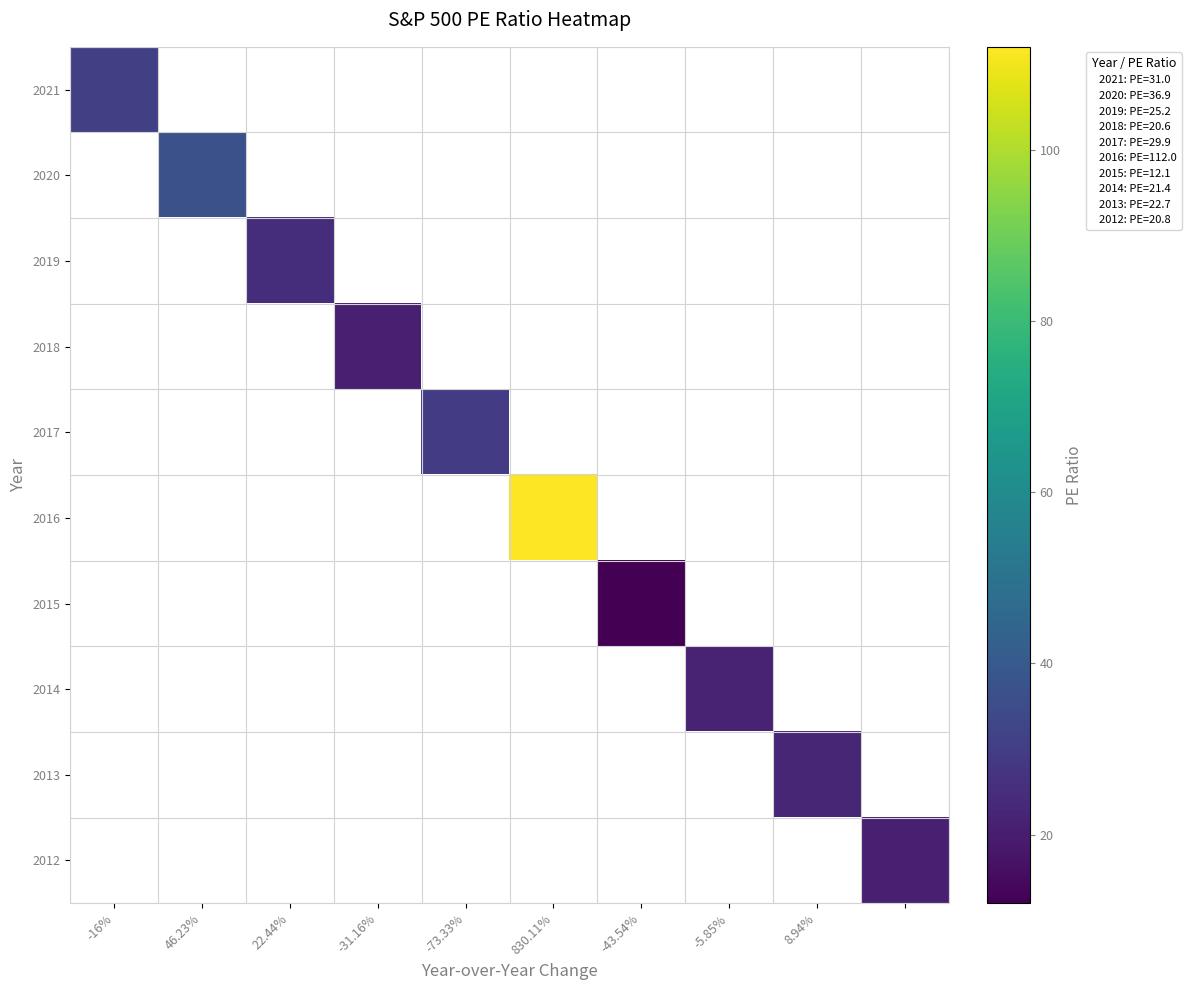

At which category does the chart reach its peak across all series?

830.11%